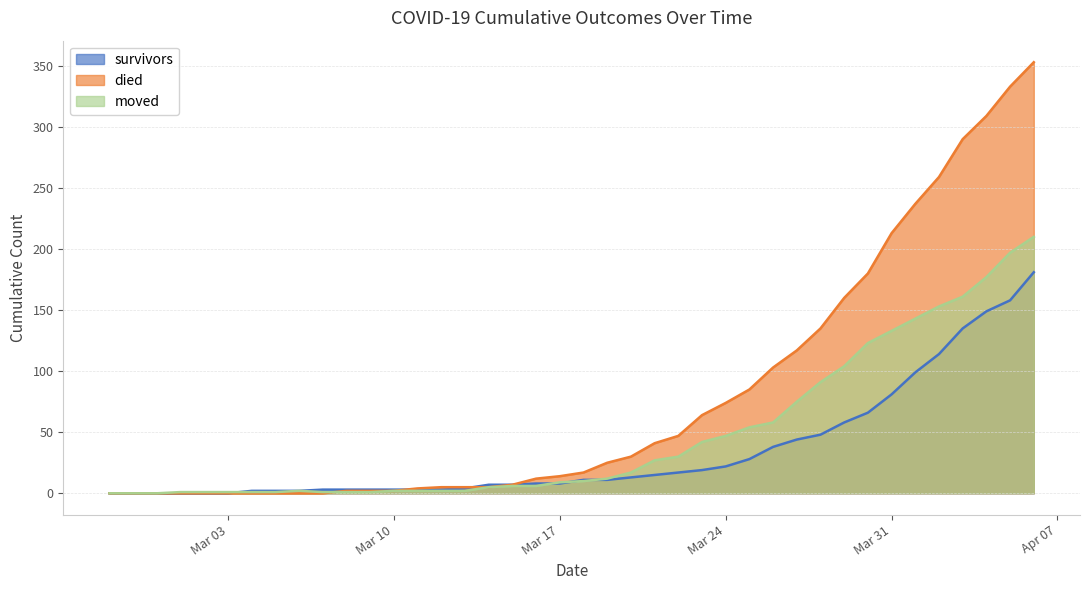

Which series has the largest range (max minus min)?

died